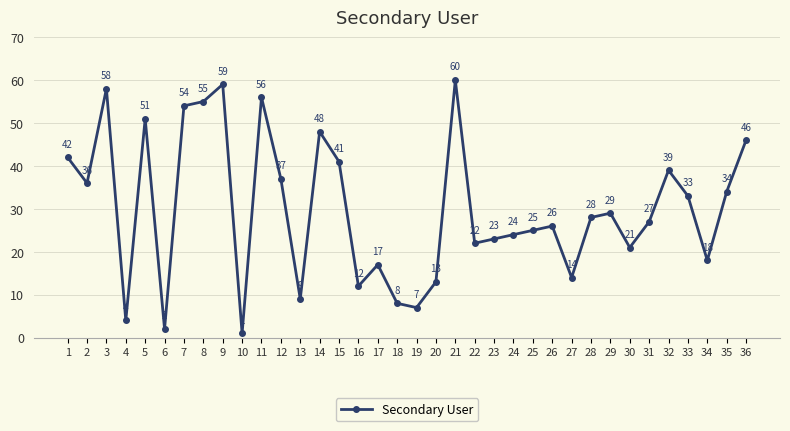

What is the change in value from 32 to 34?

-21